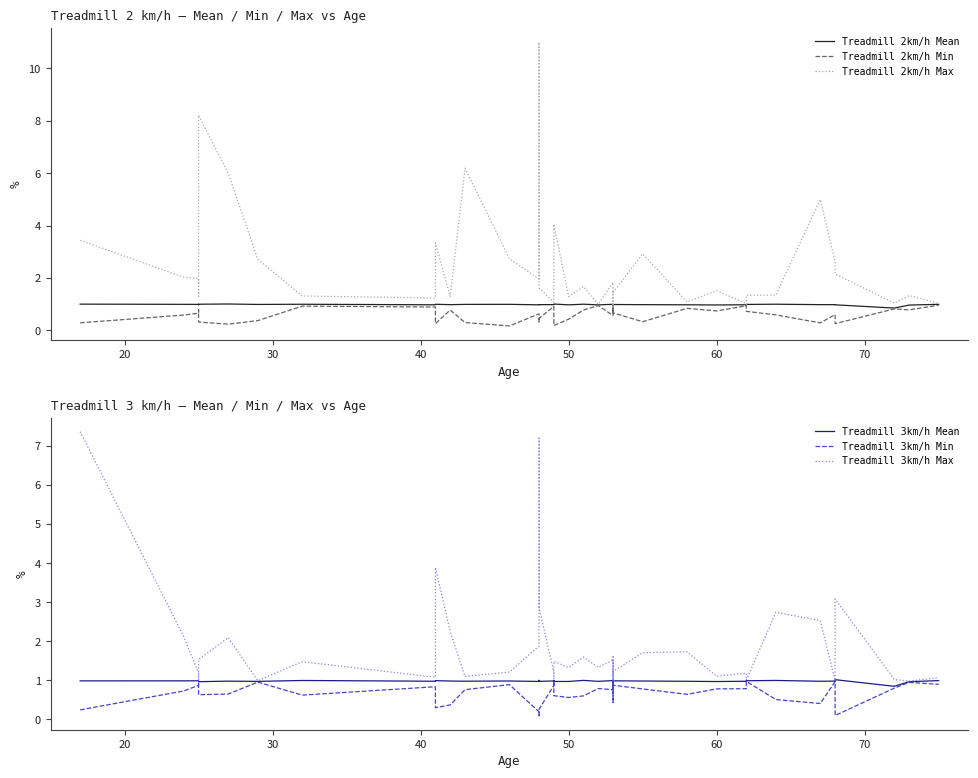

The Treadmill 3km/h Mean series shows 0.4 at 80. True or false?

False